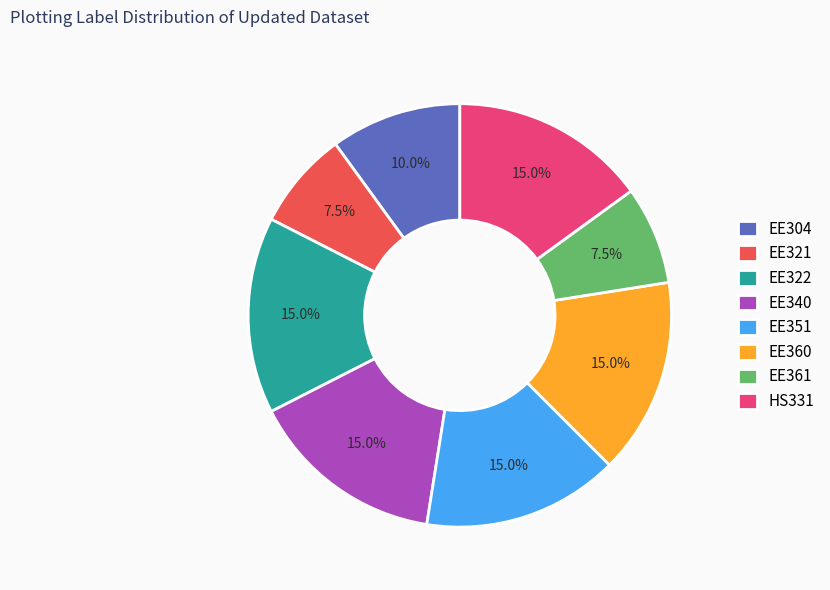

How many segments does this pie chart have?

8